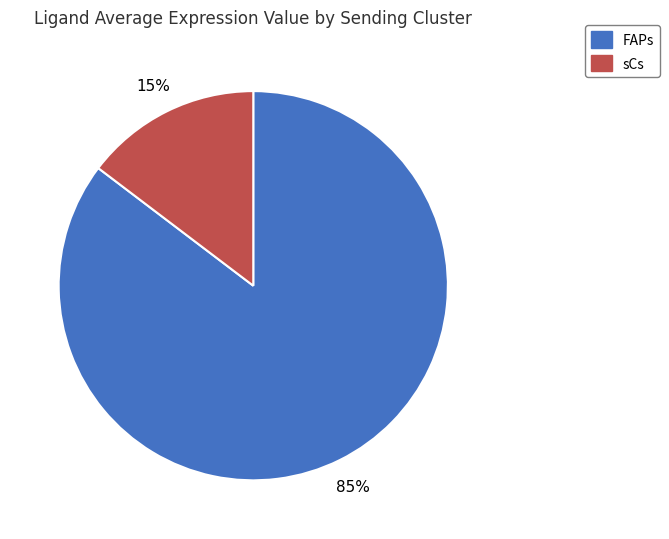

How many slices are in this pie chart?

2